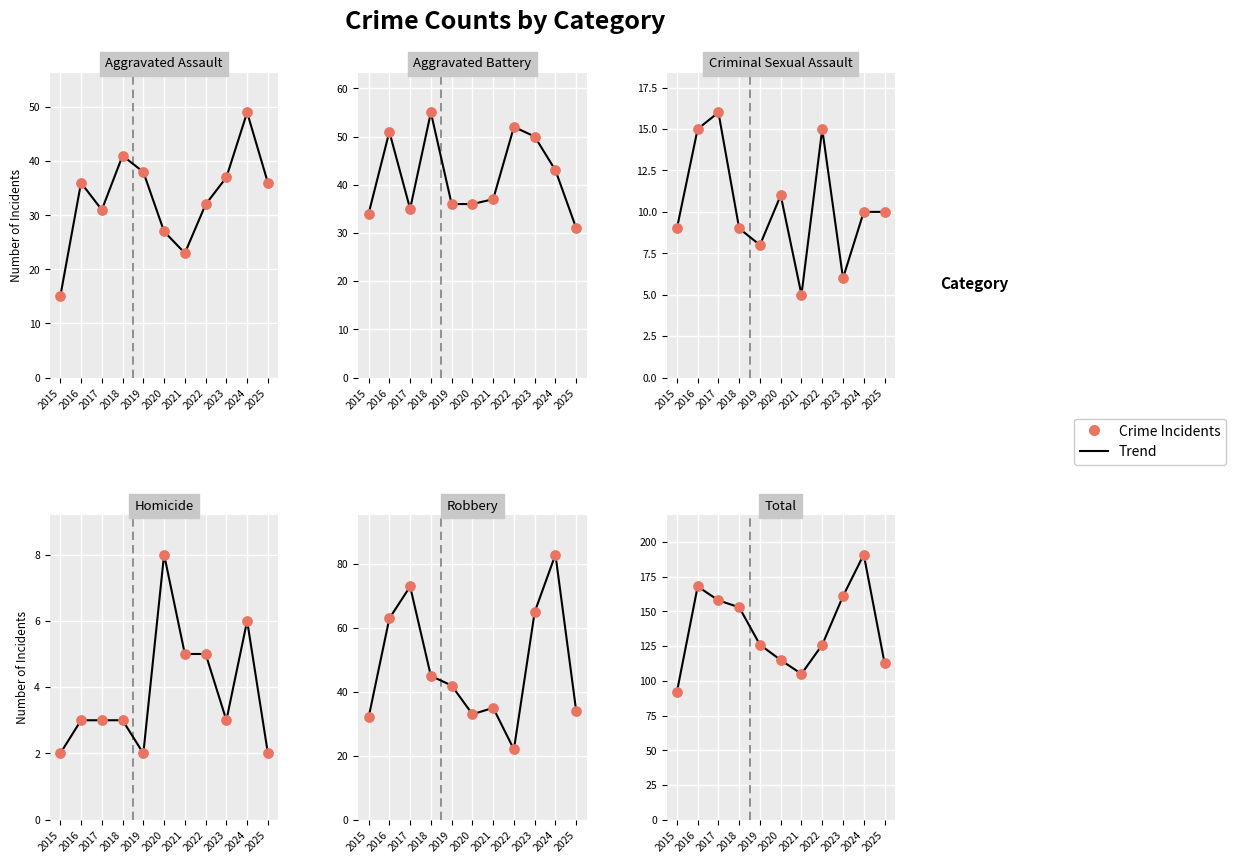

At which category is the sum across all series the highest?

2024